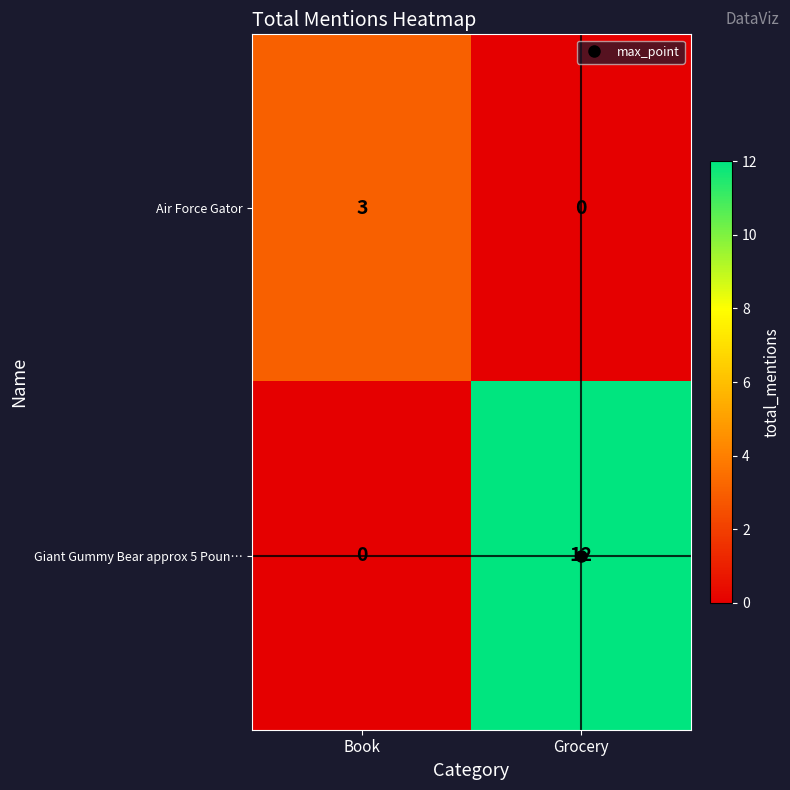

At Grocery, list the series in order from smallest to largest.

Air Force Gator, Giant Gummy Bear approx 5 Poun…